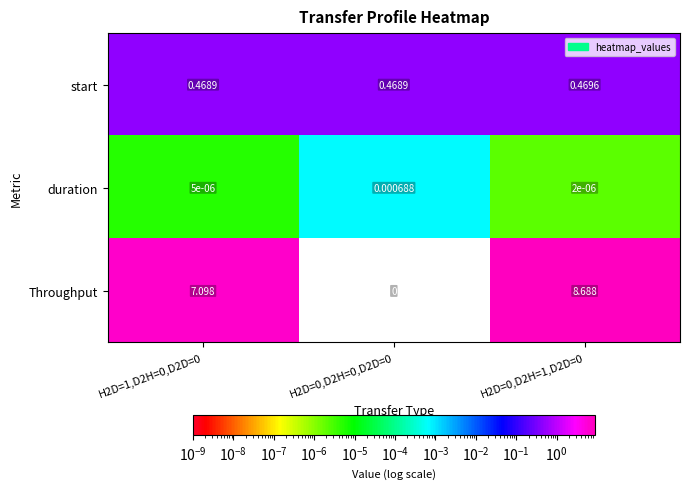

How many data points does each series have?

3